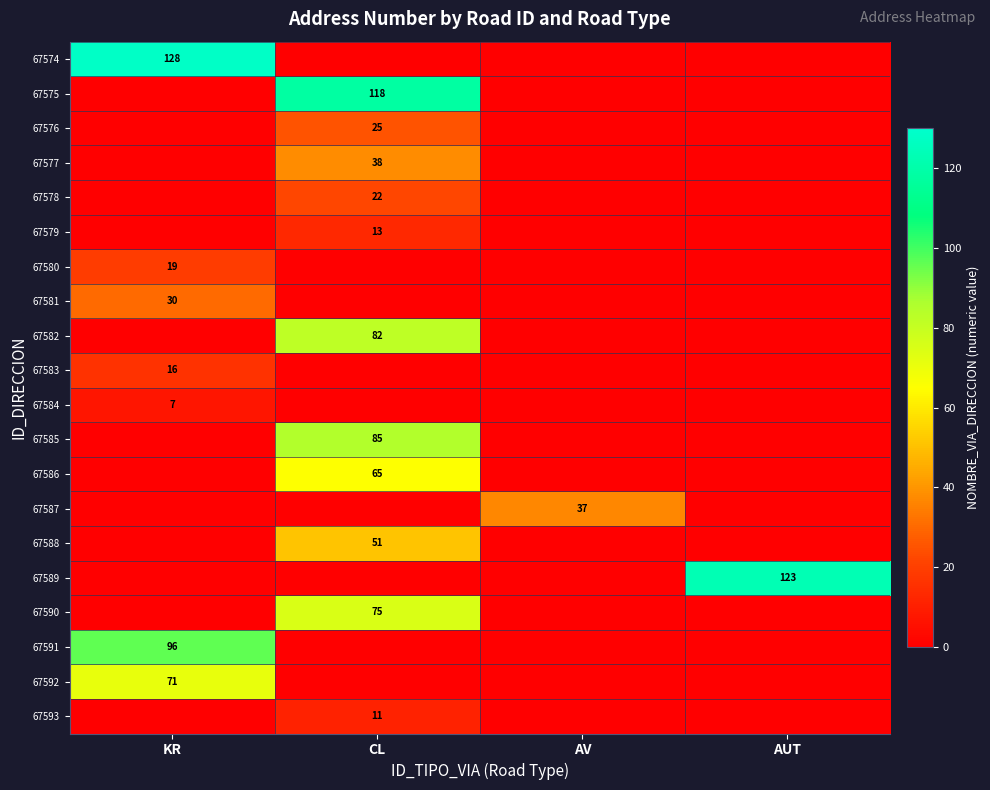

True or false: 67589 has a value of 40 at AUT.

False